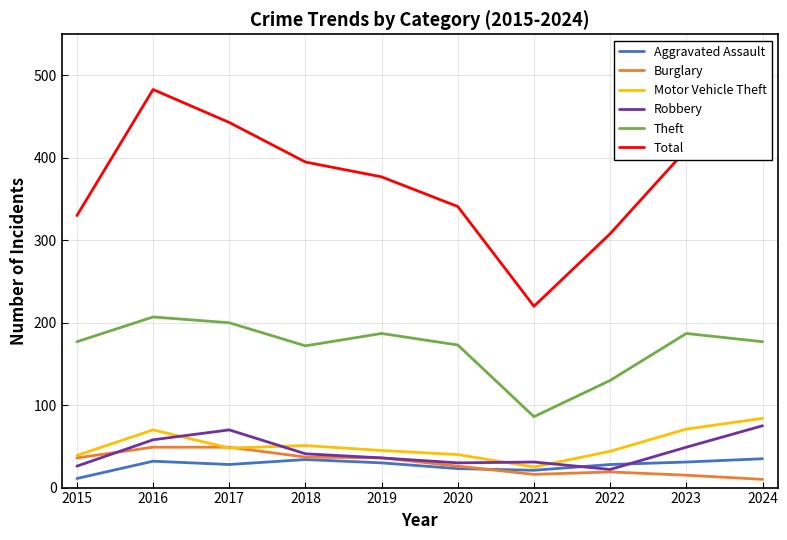

What is the total value across all series at 2024?

812